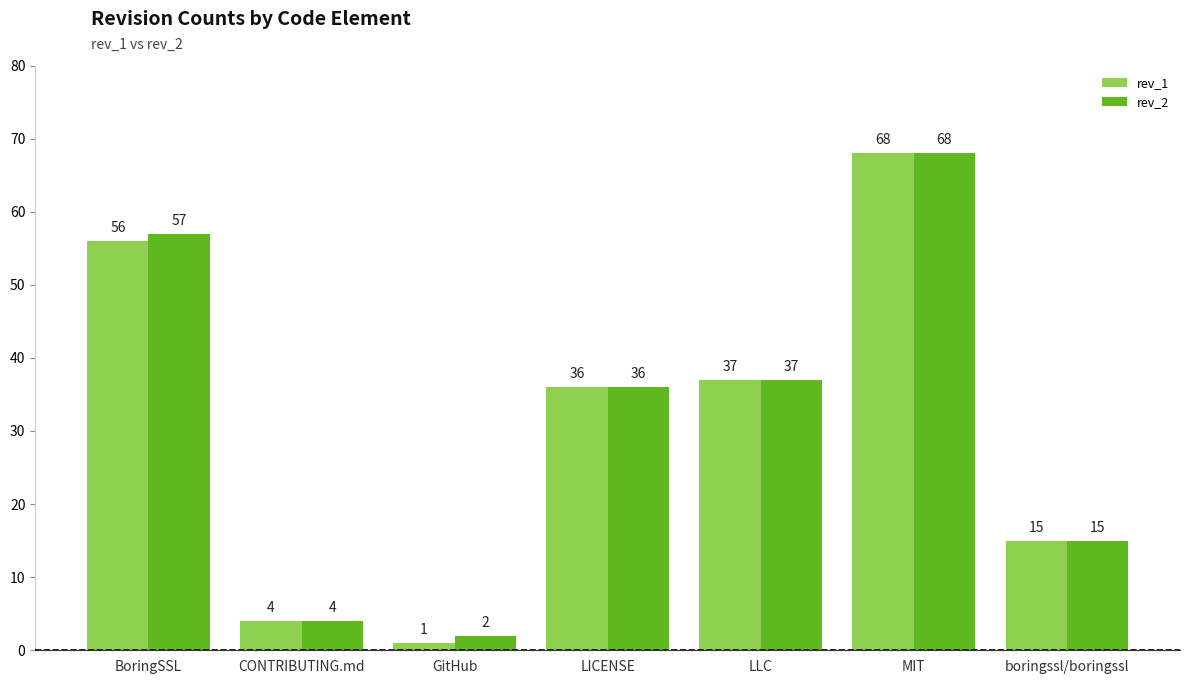

What position from the left is LLC?

5